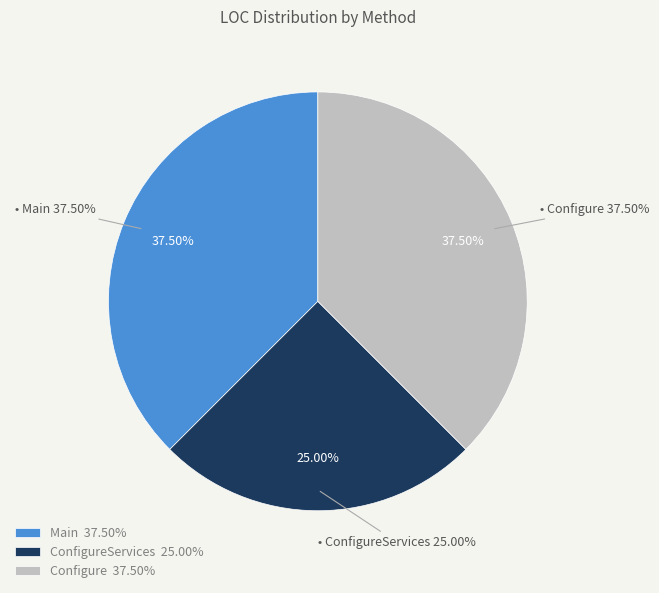

To the nearest percent, what portion does ConfigureServices represent?

25%